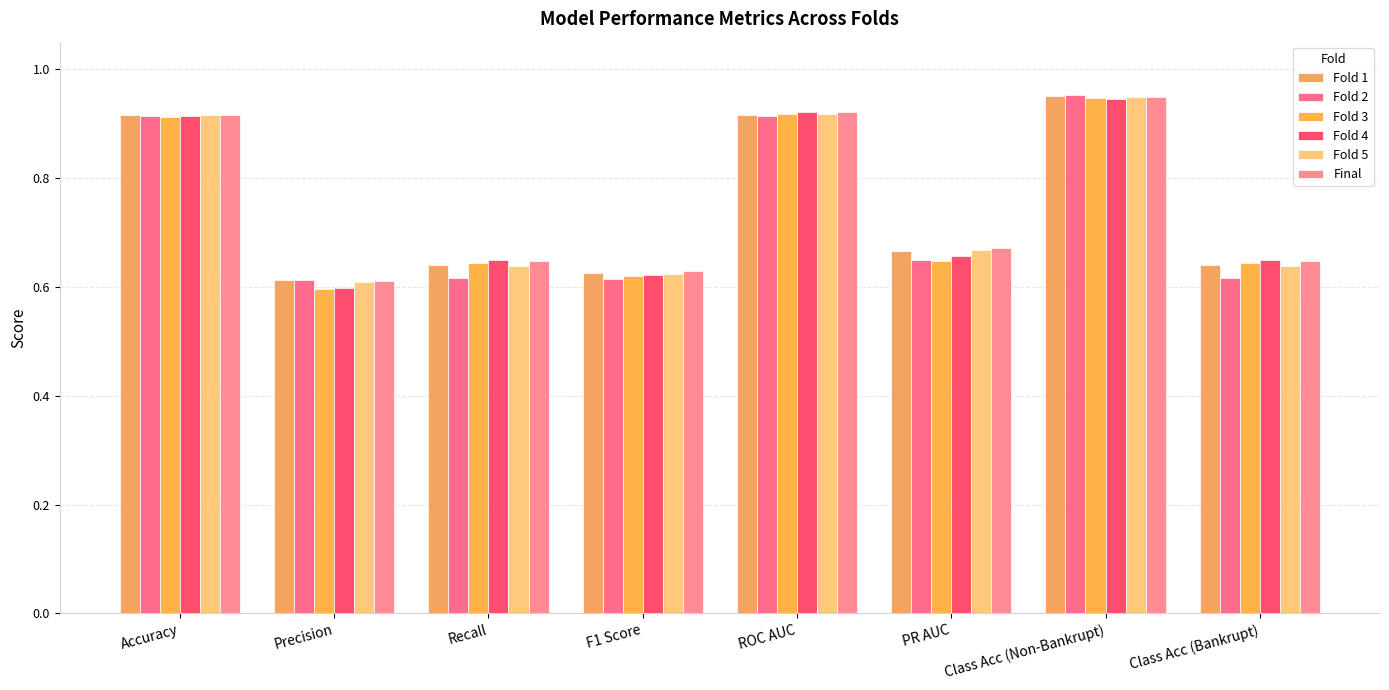

What is the label of the 3rd bar from the right?

PR AUC